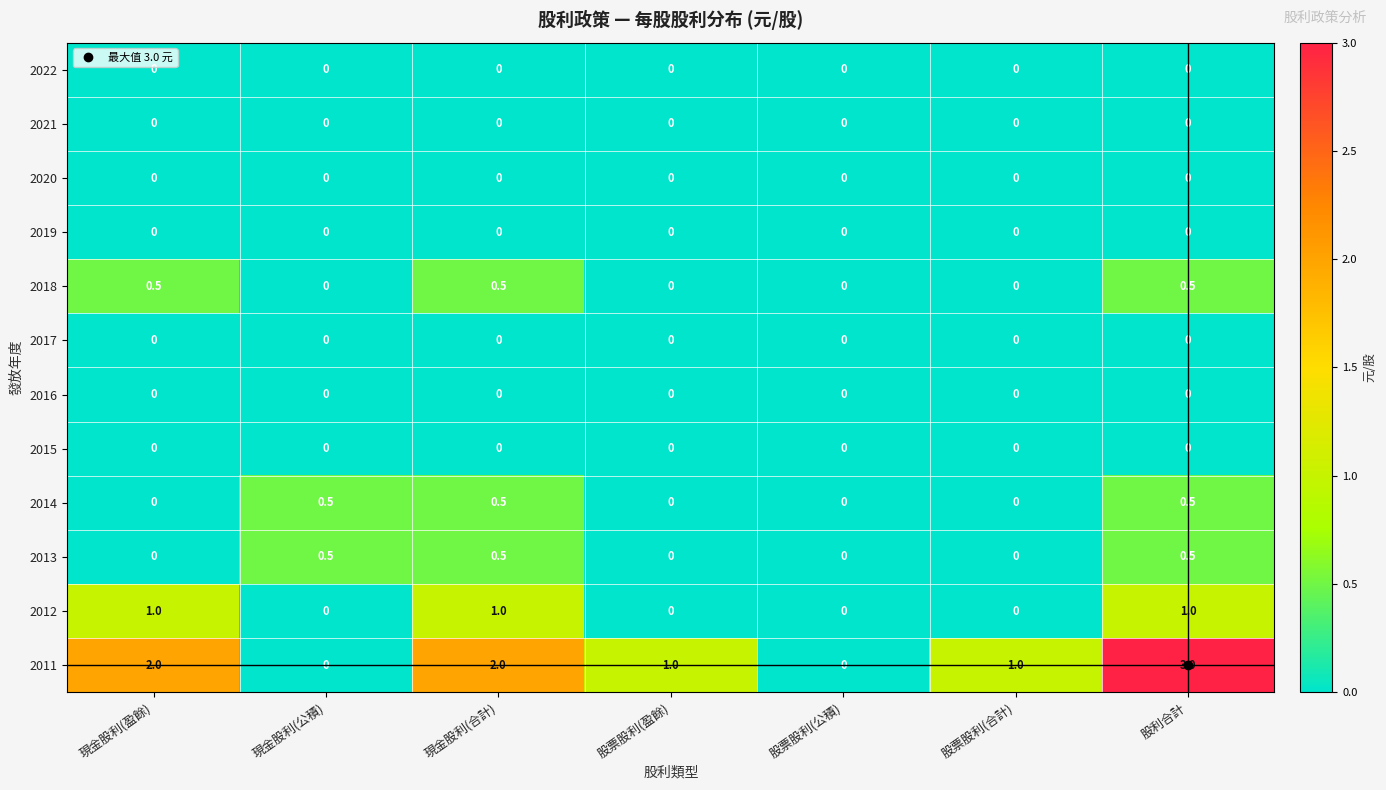

Between 現金股利(盈餘) and 股利合計, which series saw the biggest shift?

2011